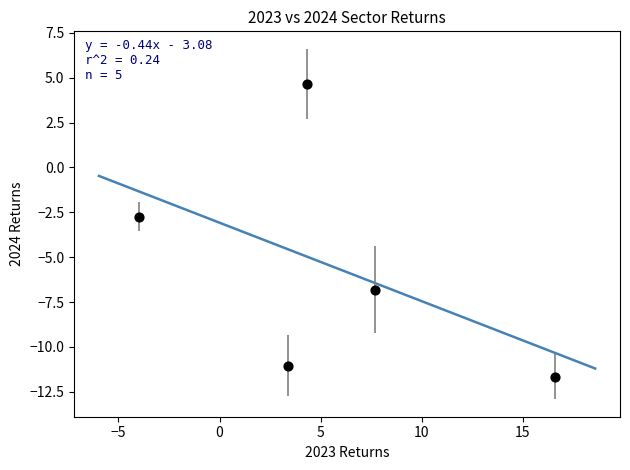

What is the range of X values (max minus min)?

20.5